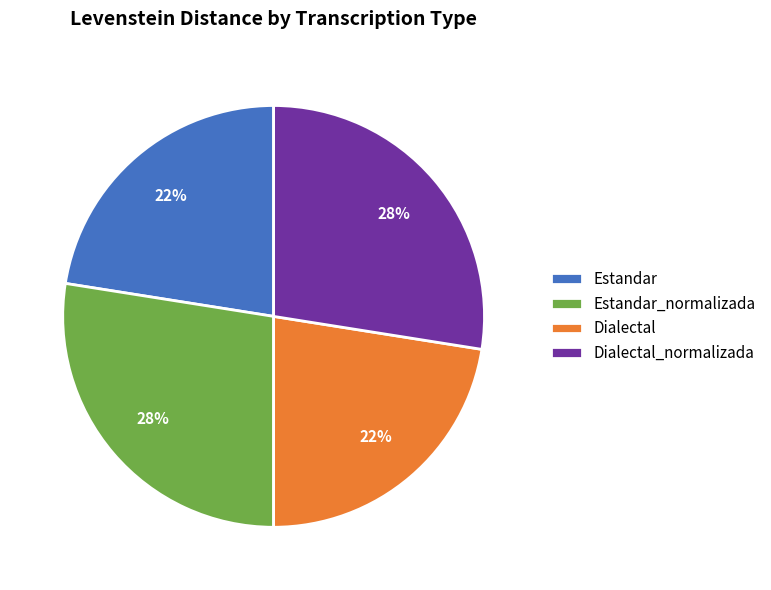

Between Dialectal and Dialectal_normalizada, which is larger?

Dialectal_normalizada